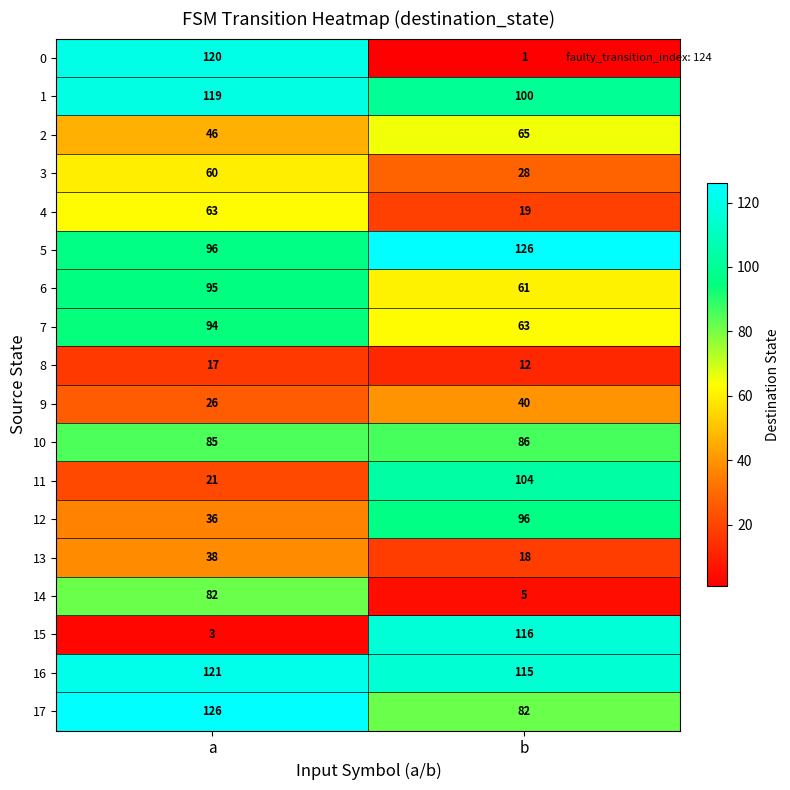

Is the value of 4 at b greater than the value of 2 at a?

No